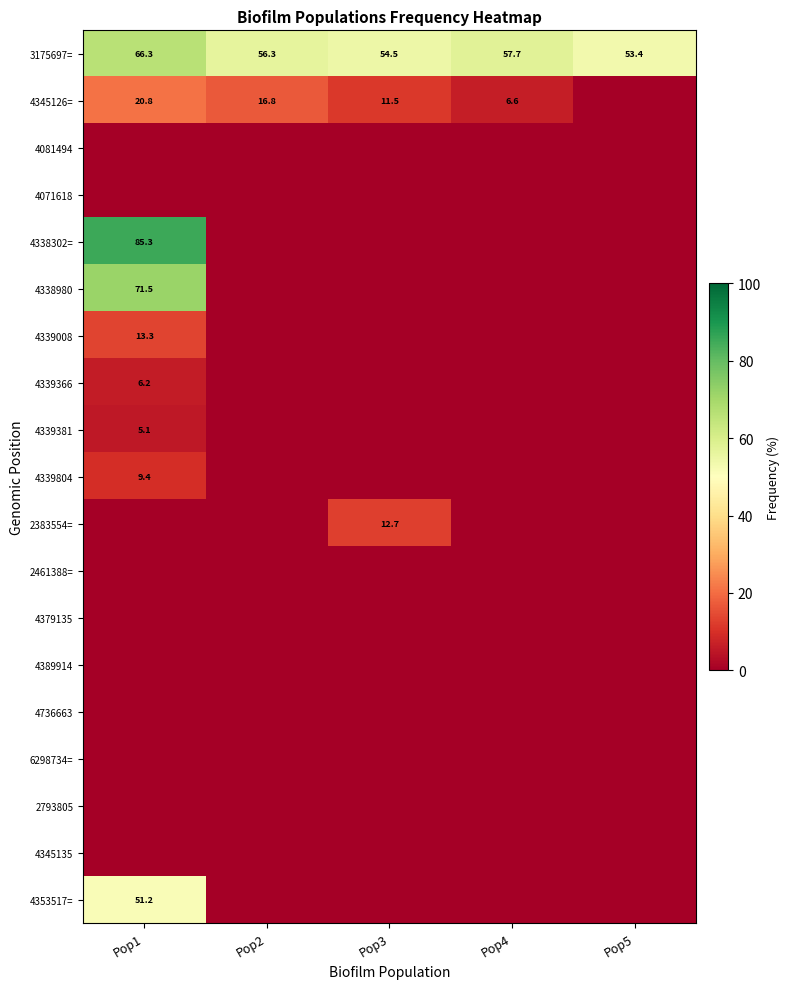

What is the highest value of the 3175697= series?

66.3